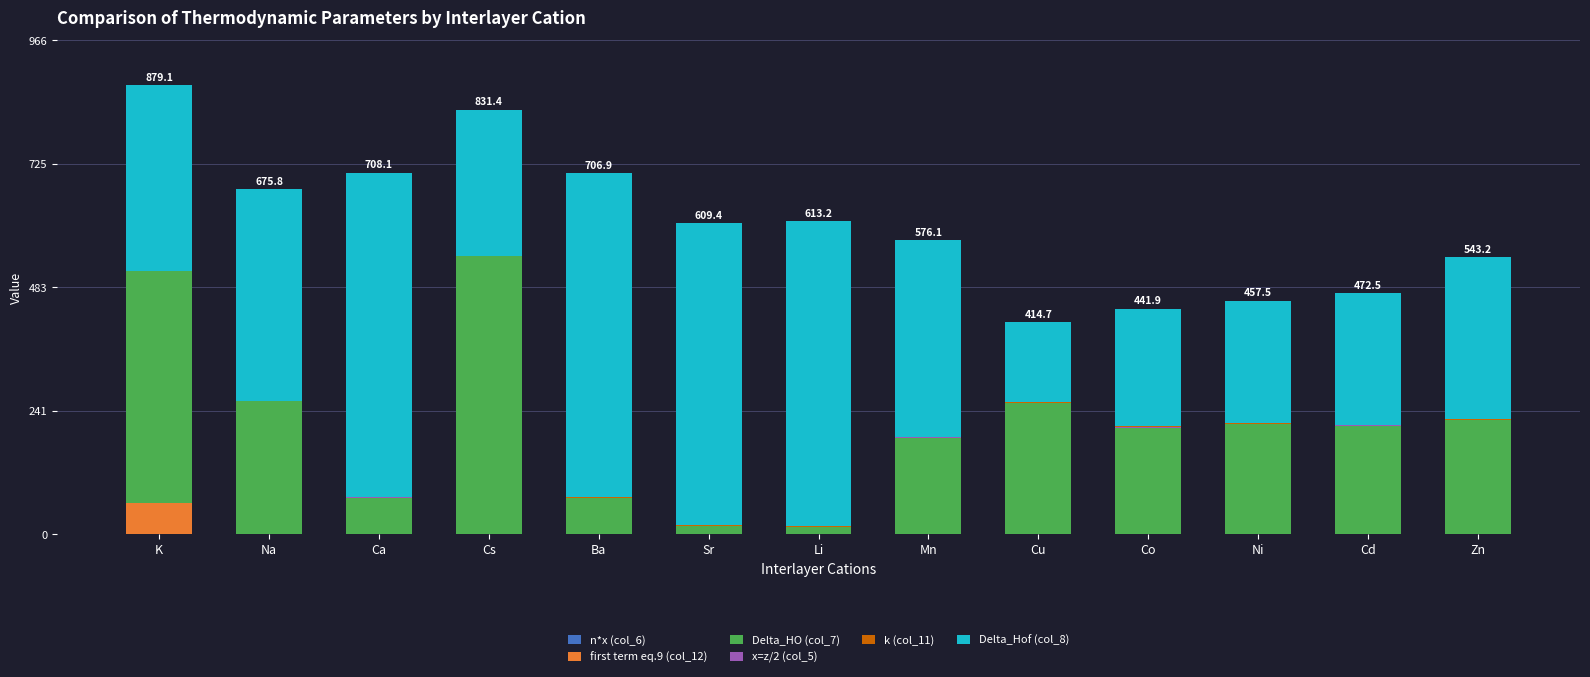

Which series has the largest range (max minus min)?

Delta_HO (col_7)